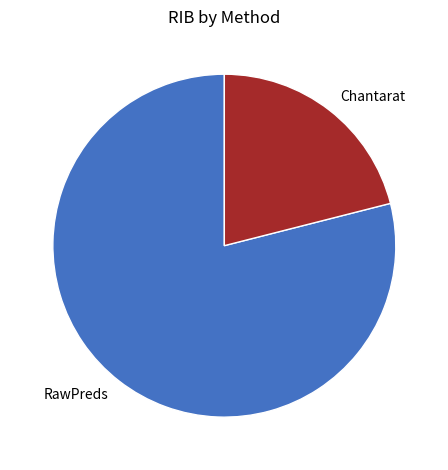

Does any single category account for the majority?

Yes